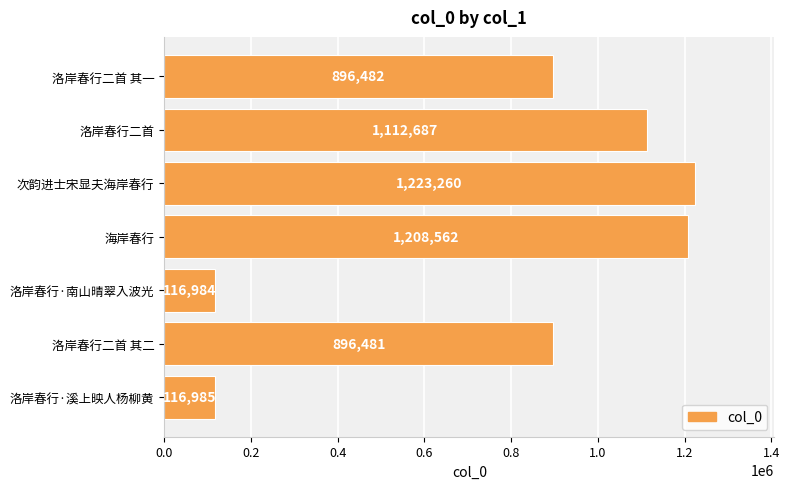

What is the average value?

795920